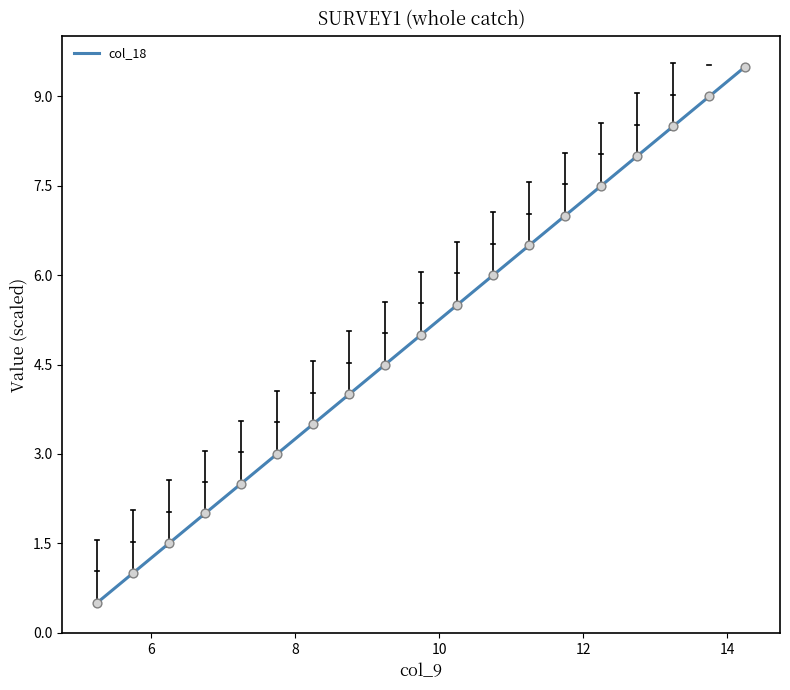

What is the minimum value shown in the chart?

0.5